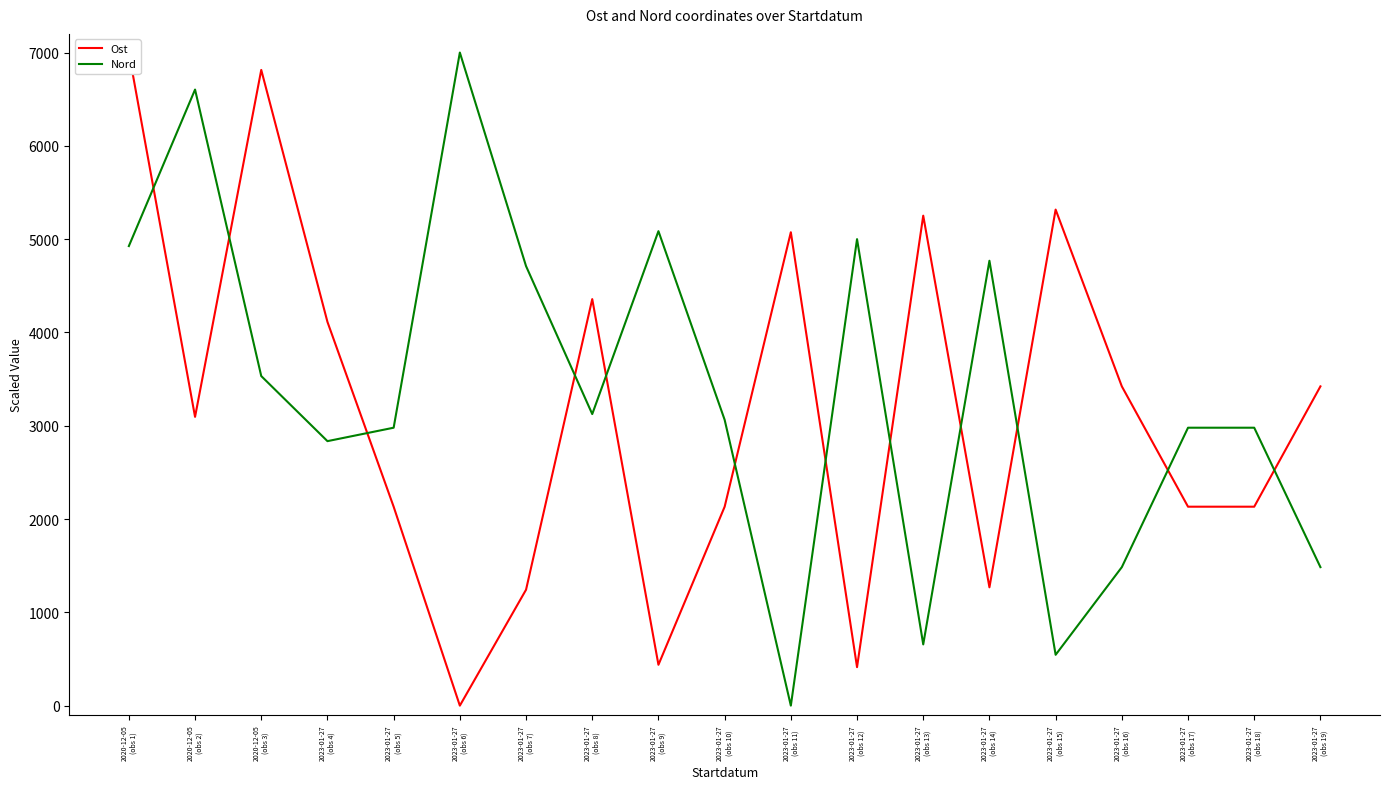

What is the highest value of the Nord series?

7000.0